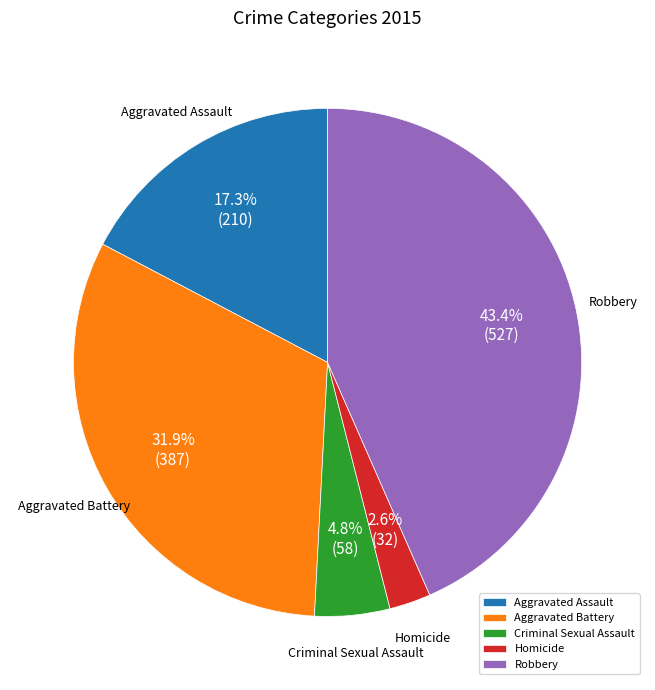

The Homicide slice represents 3% of the pie. True or false?

True